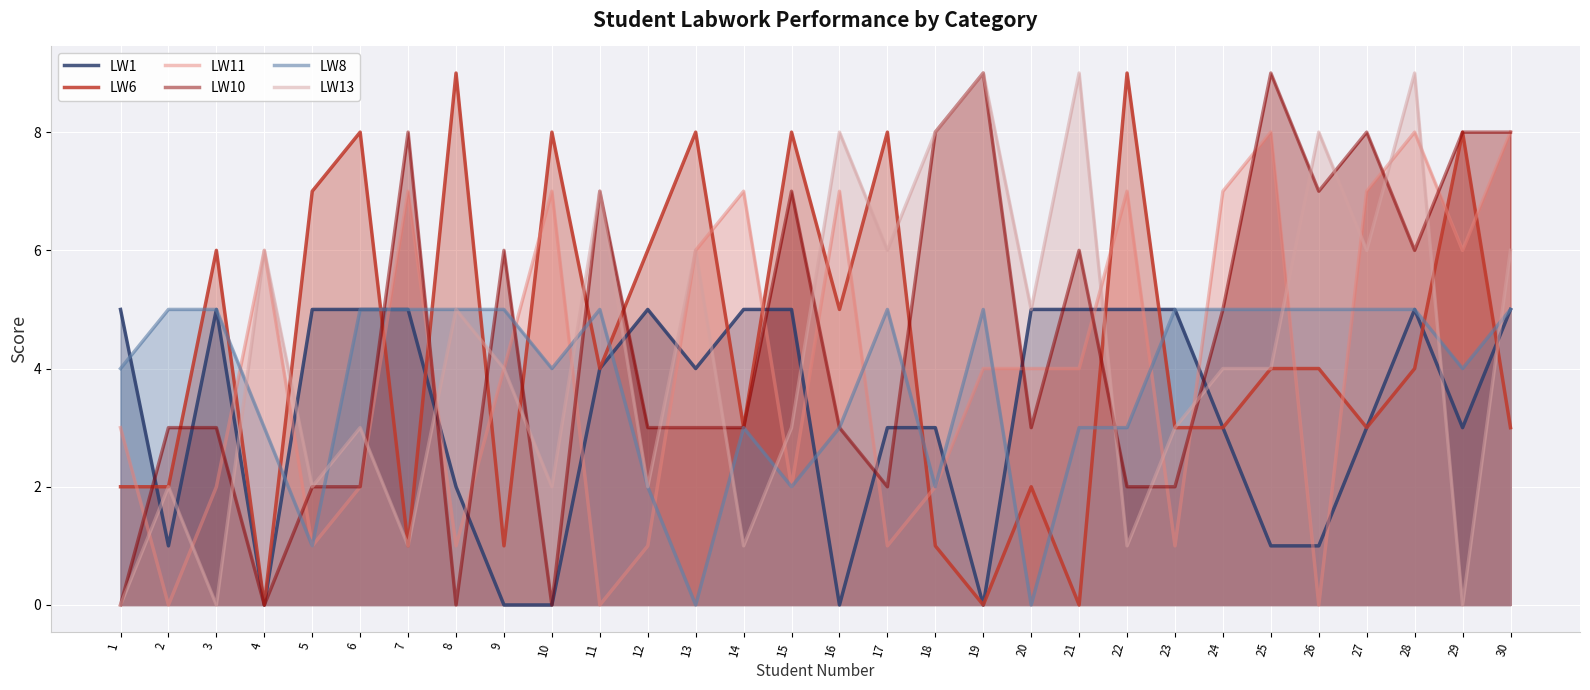

What is the difference between the highest and lowest values at 30?

5